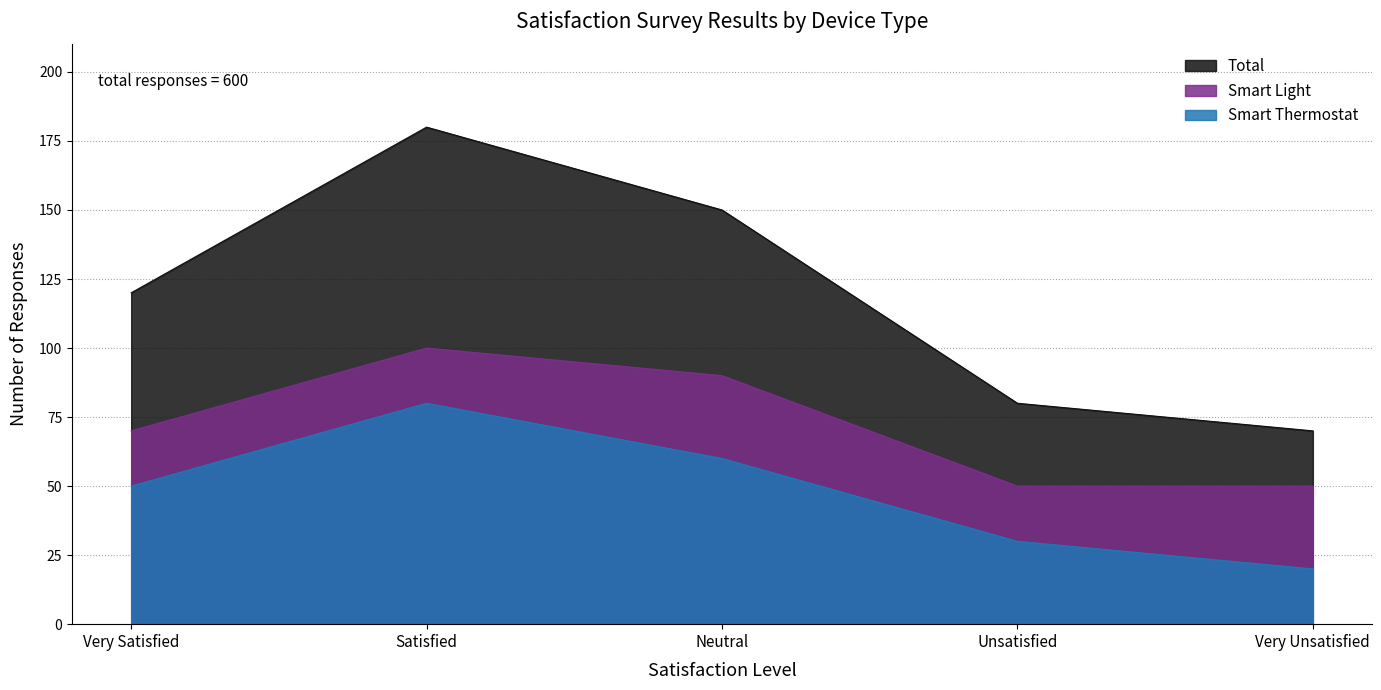

Is the value of Total at Neutral greater than the value of Smart Light at Neutral?

Yes